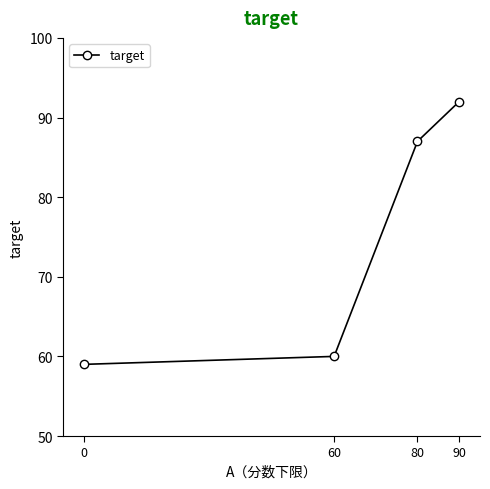

What is the smallest value displayed?

59